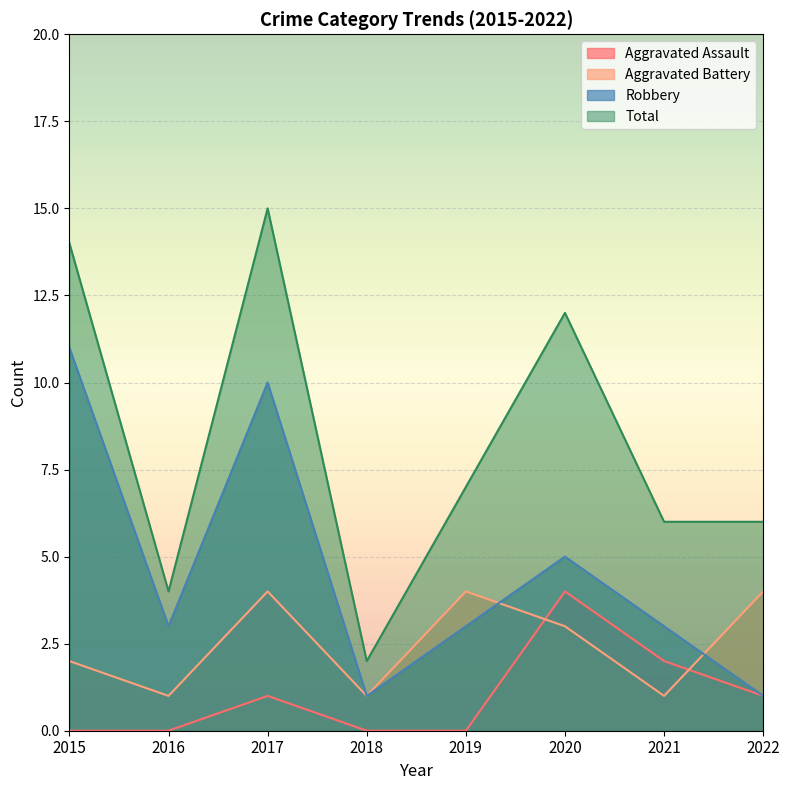

Between 2017 and 2019, which series saw the biggest shift?

Total